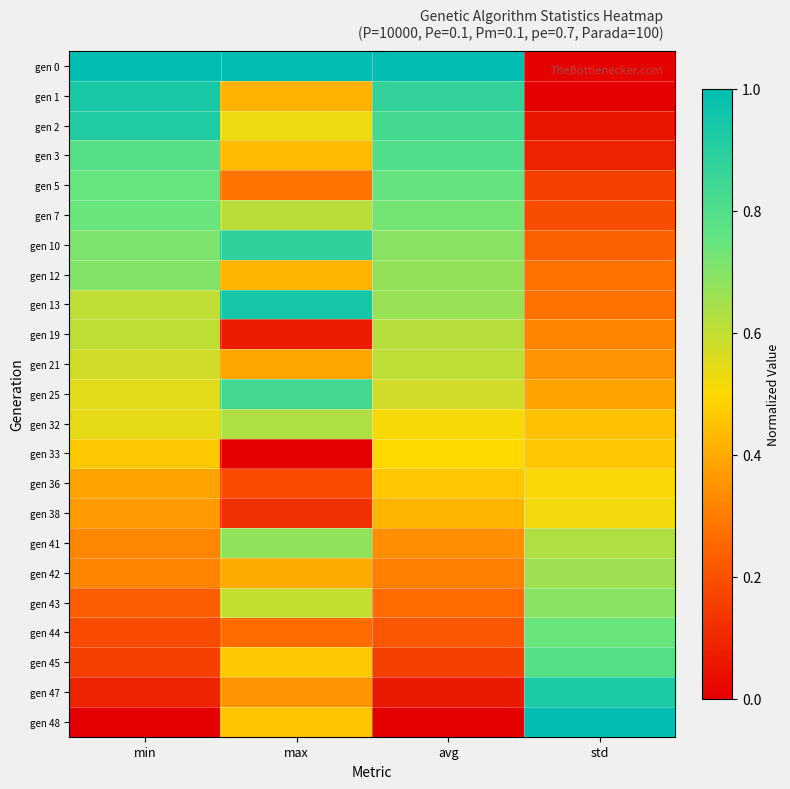

Between max and std, which is larger?

max